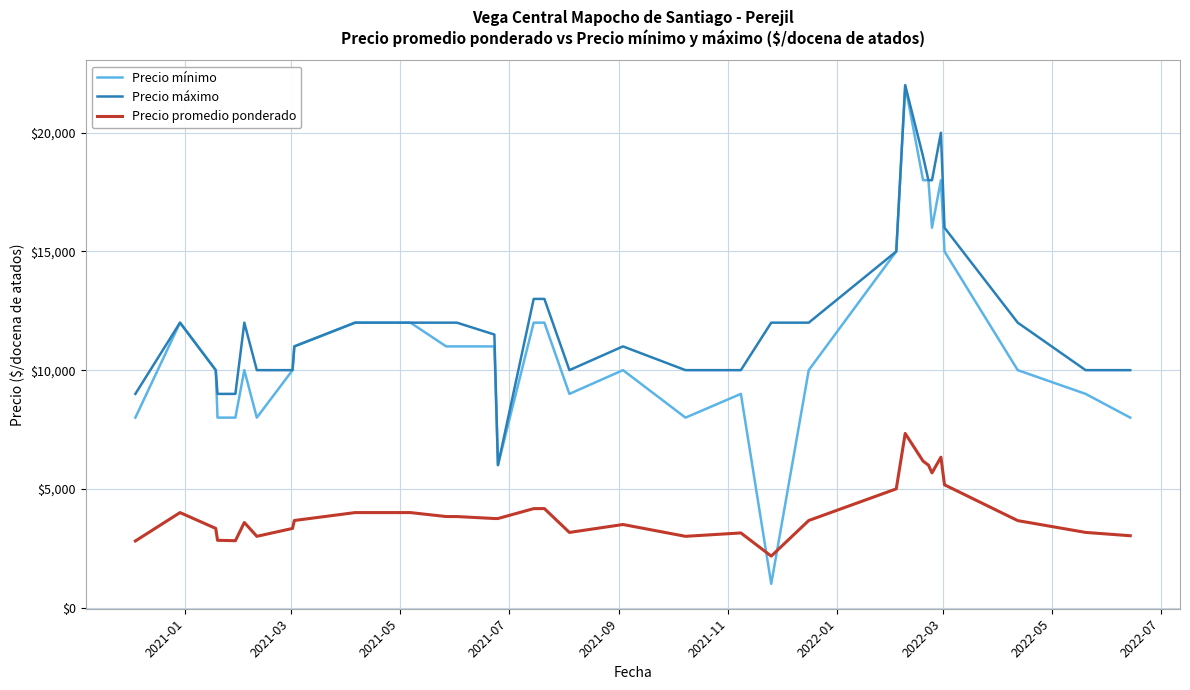

Which series has the widest spread of values?

Precio mínimo